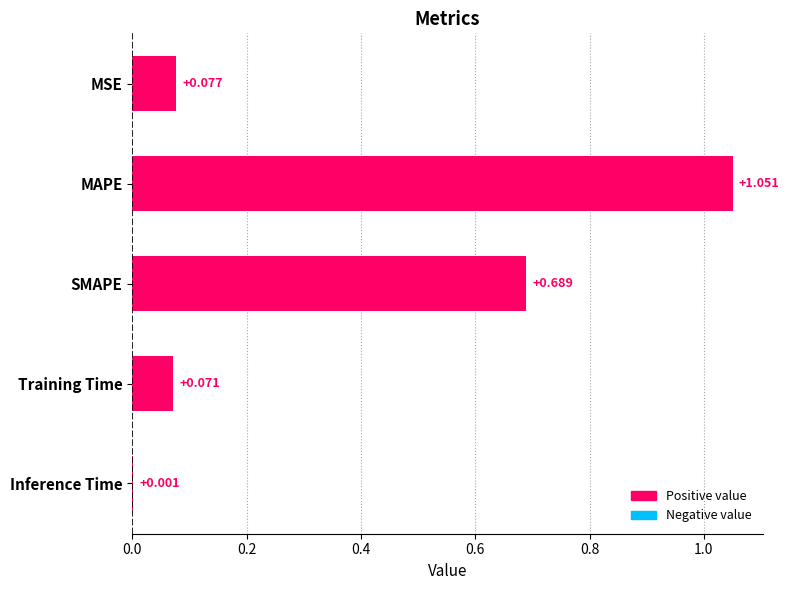

Between MSE and MAPE, which is larger?

MAPE